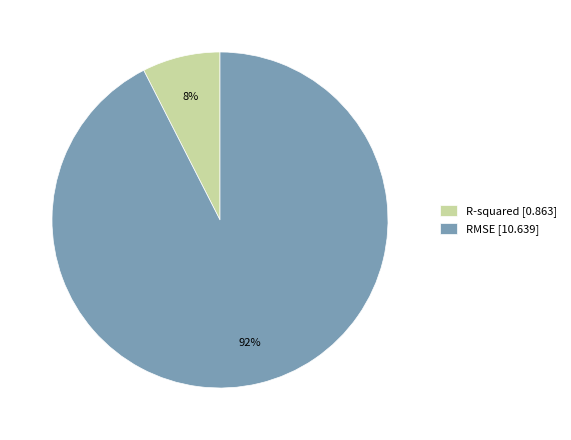

Count the number of slices in the pie.

2